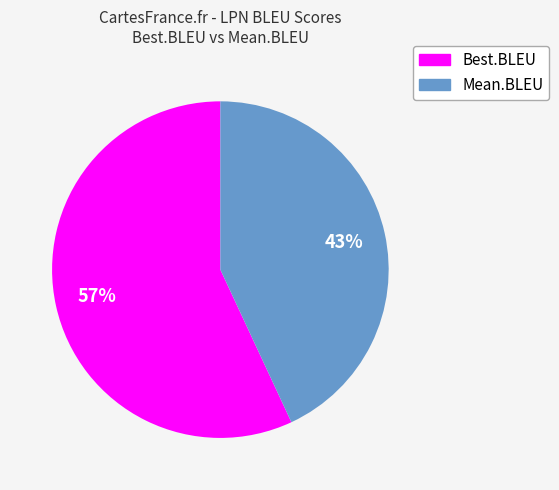

To the nearest percent, what is the difference between the Best.BLEU and Mean.BLEU slice percentages?

14%